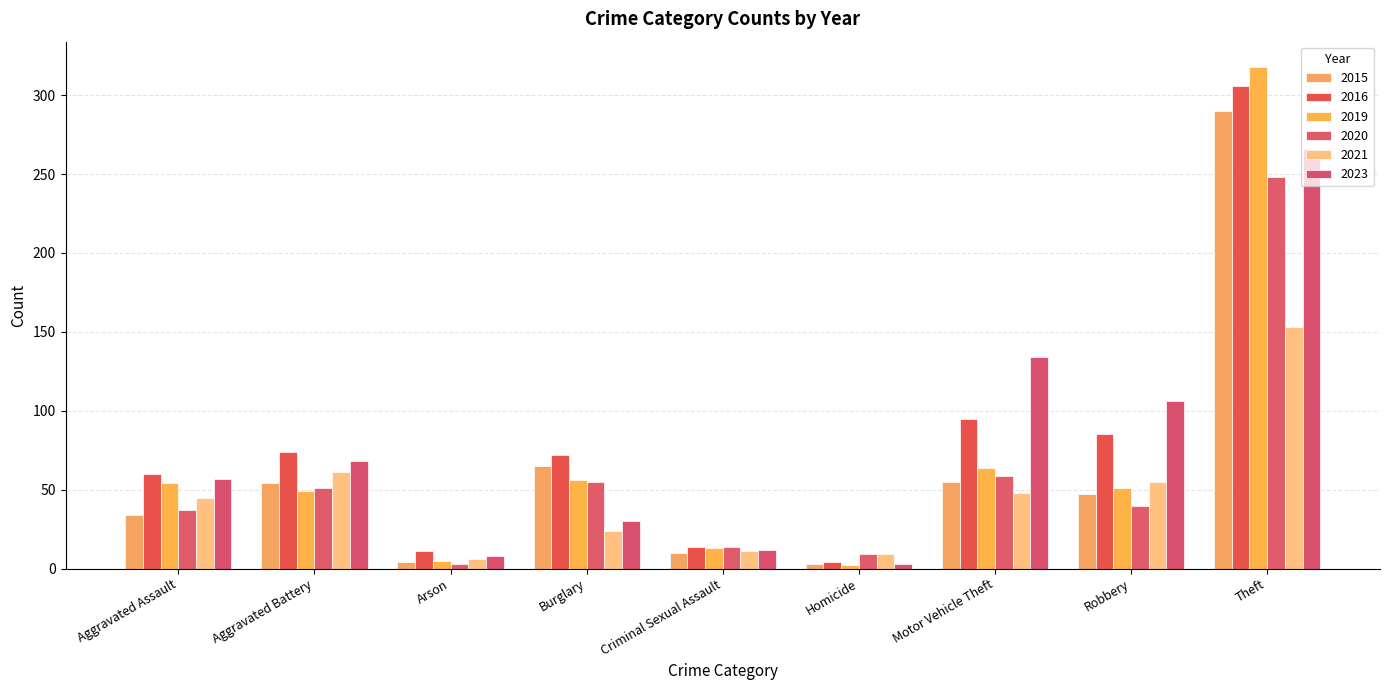

What is the difference between the maximum and minimum values in the 2023 series?

263